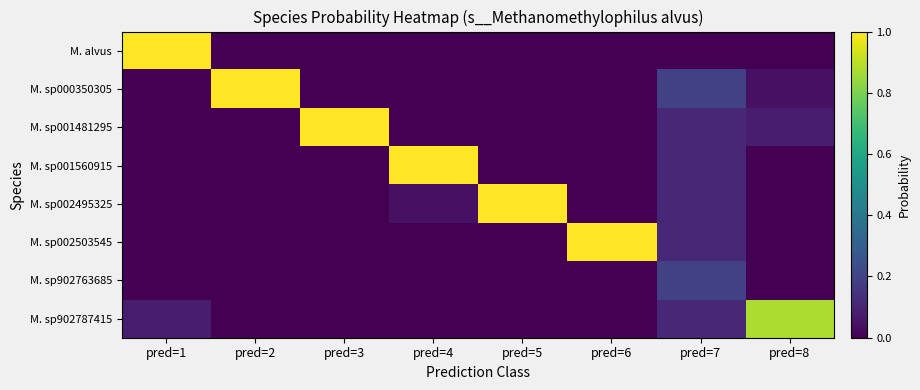

Reading left to right, transcribe all the data shown in this chart.

M. alvus: pred=1=1.0	pred=2=0.0	pred=3=0.0	pred=4=0.0	pred=5=0.0	pred=6=0.0	pred=7=0.0	pred=8=0.0
M. sp000350305: pred=1=0.0	pred=2=1.0	pred=3=0.0	pred=4=0.0	pred=5=0.0	pred=6=0.0	pred=7=0.2	pred=8=0.0
M. sp001481295: pred=1=0.0	pred=2=0.0	pred=3=1.0	pred=4=0.0	pred=5=0.0	pred=6=0.0	pred=7=0.1	pred=8=0.1
M. sp001560915: pred=1=0.0	pred=2=0.0	pred=3=0.0	pred=4=1.0	pred=5=0.0	pred=6=0.0	pred=7=0.1	pred=8=0.0
M. sp002495325: pred=1=0.0	pred=2=0.0	pred=3=0.0	pred=4=0.0	pred=5=1.0	pred=6=0.0	pred=7=0.1	pred=8=0.0
M. sp002503545: pred=1=0.0	pred=2=0.0	pred=3=0.0	pred=4=0.0	pred=5=0.0	pred=6=1.0	pred=7=0.1	pred=8=0.0
M. sp902763685: pred=1=0.0	pred=2=0.0	pred=3=0.0	pred=4=0.0	pred=5=0.0	pred=6=0.0	pred=7=0.2	pred=8=0.0
M. sp902787415: pred=1=0.1	pred=2=0.0	pred=3=0.0	pred=4=0.0	pred=5=0.0	pred=6=0.0	pred=7=0.1	pred=8=0.9